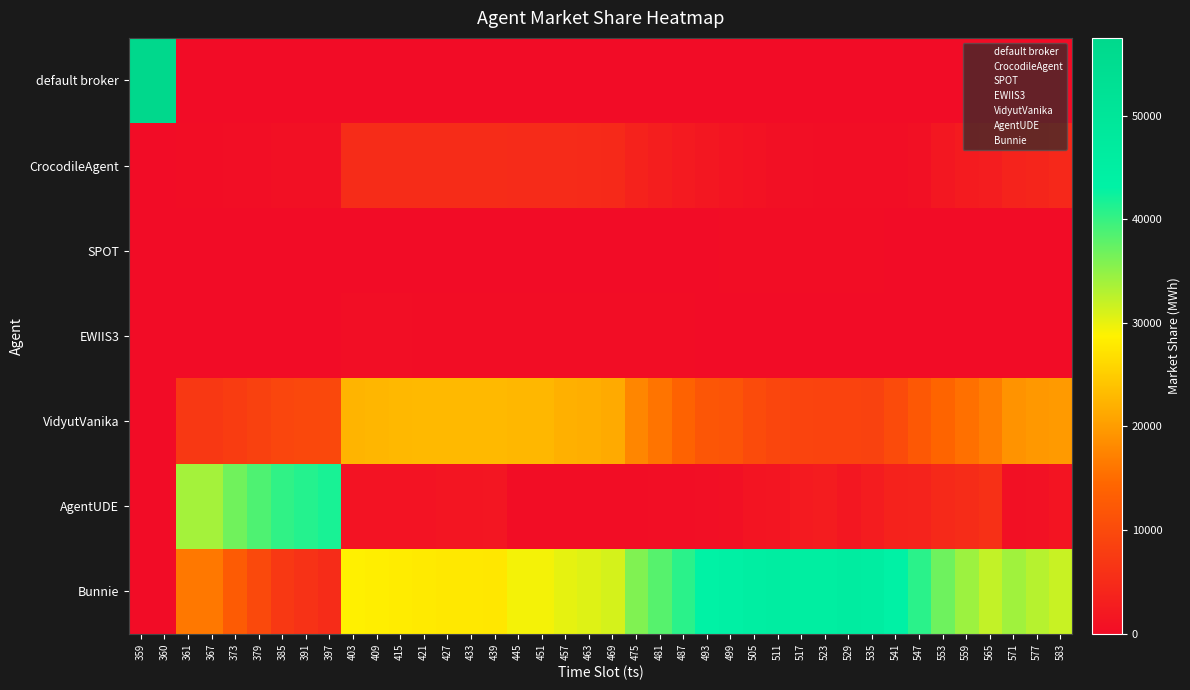

What is the spread (max minus min) of values at 571?

34039